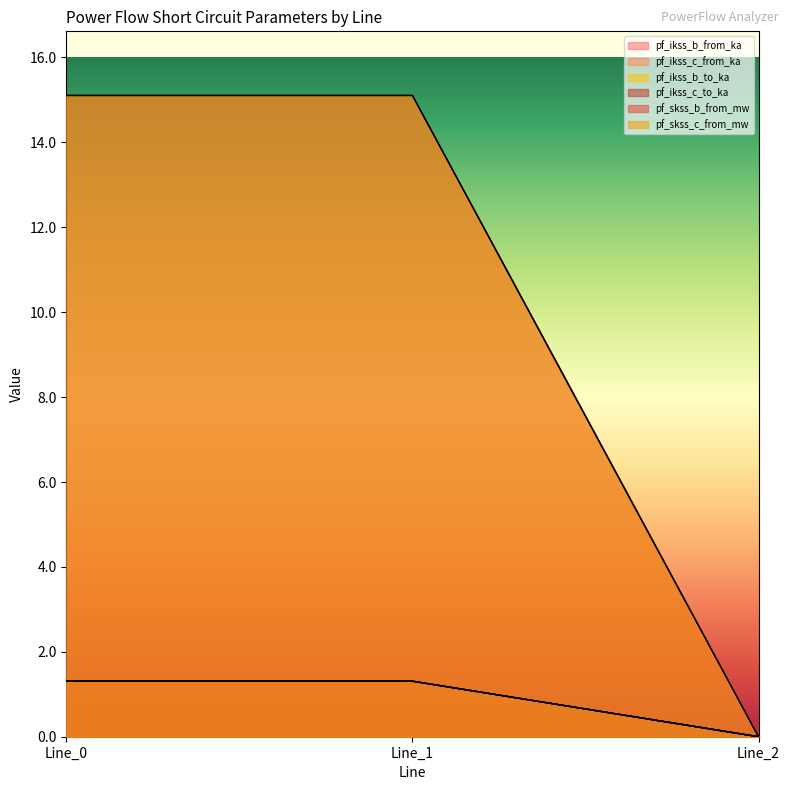

The pf_ikss_c_from_ka series shows 15.1 at Line_0. True or false?

True